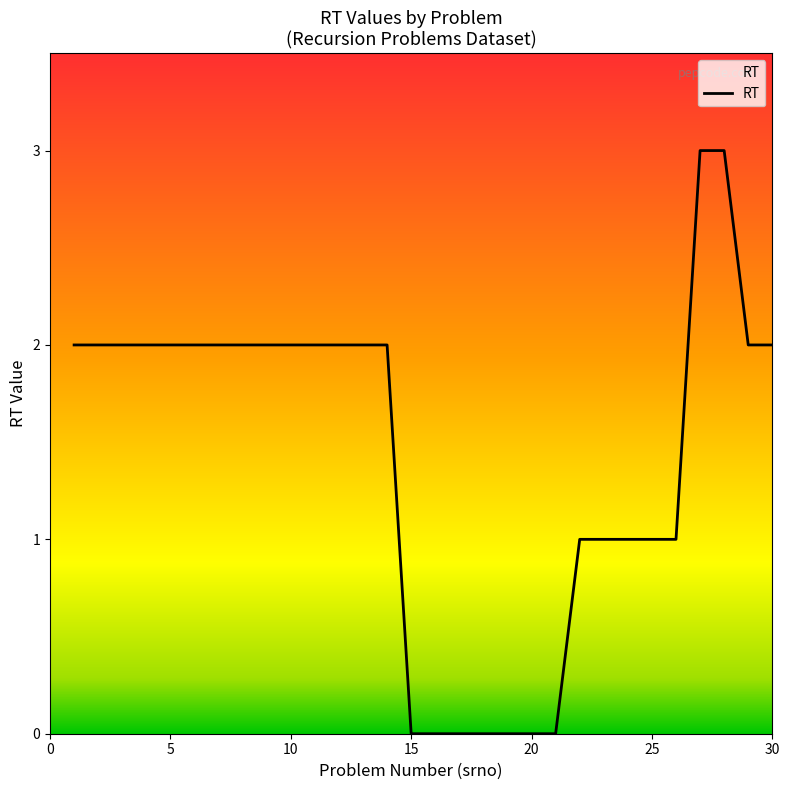

Reading right to left, list all the values displayed in this chart.

2	2	3	3	1	1	1	1	1	0	0	0	0	0	0	0	2	2	2	2	2	2	2	2	2	2	2	2	2	2